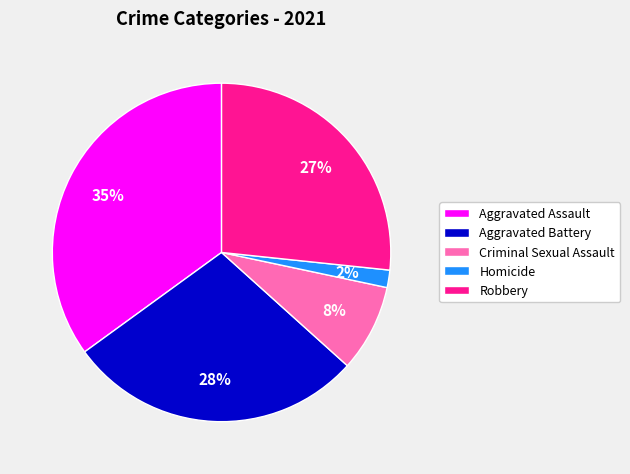

Rank the categories by value from lowest to highest.

Homicide, Criminal Sexual Assault, Robbery, Aggravated Battery, Aggravated Assault